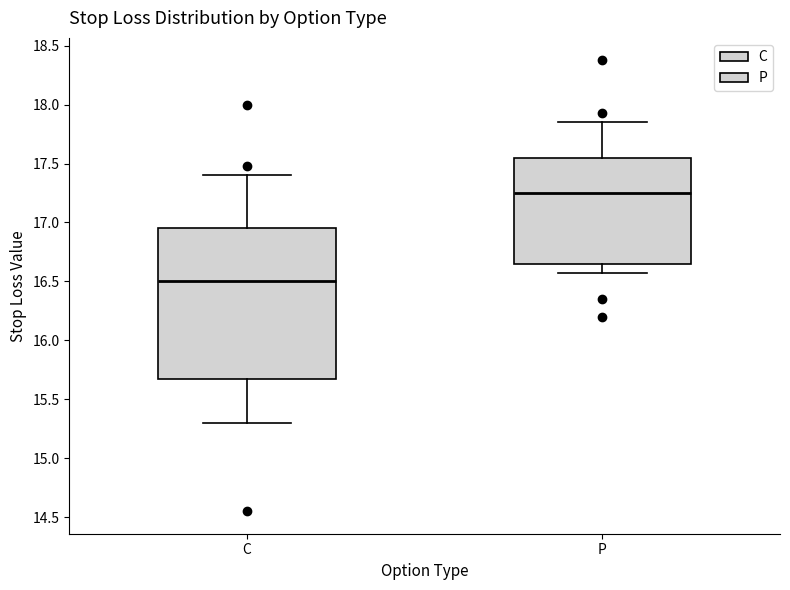

Reading left to right, transcribe this box plot: for each box, give where its median line is, the range the box spans, and where its two whiskers end, as read against the y-axis. The values are not printed on the chart, so give them approximately, as read against the axis.

C: median 16.50, box 15.70 to 16.95, whiskers 15.30 to 17.40
P: median 17.25, box 16.65 to 17.55, whiskers 16.60 to 17.85